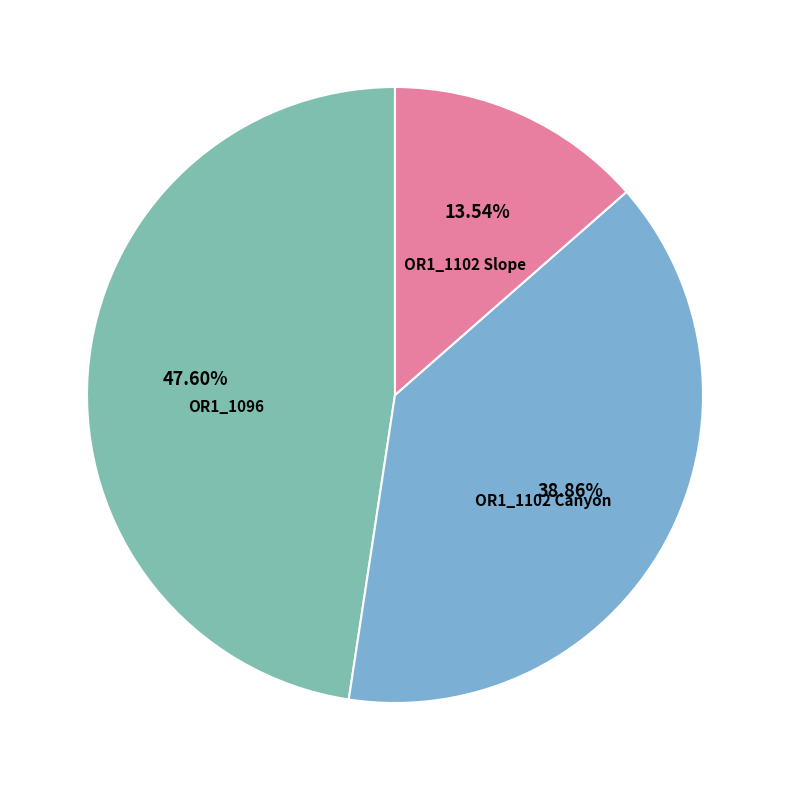

To the nearest percent, what portion does OR1_1096 represent?

48%